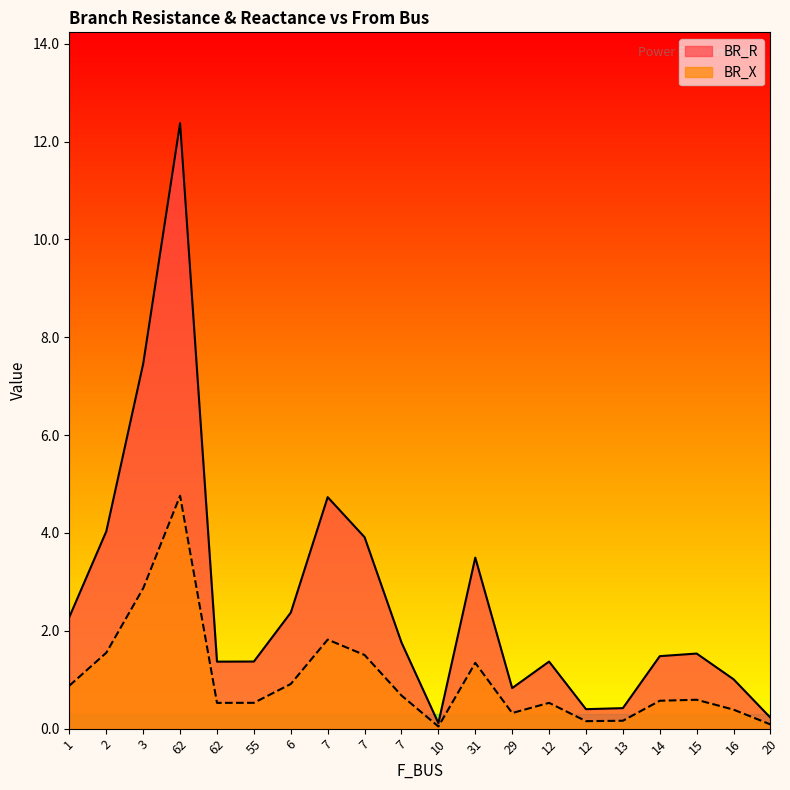

True or false: BR_X and BR_R cross at least once.

False